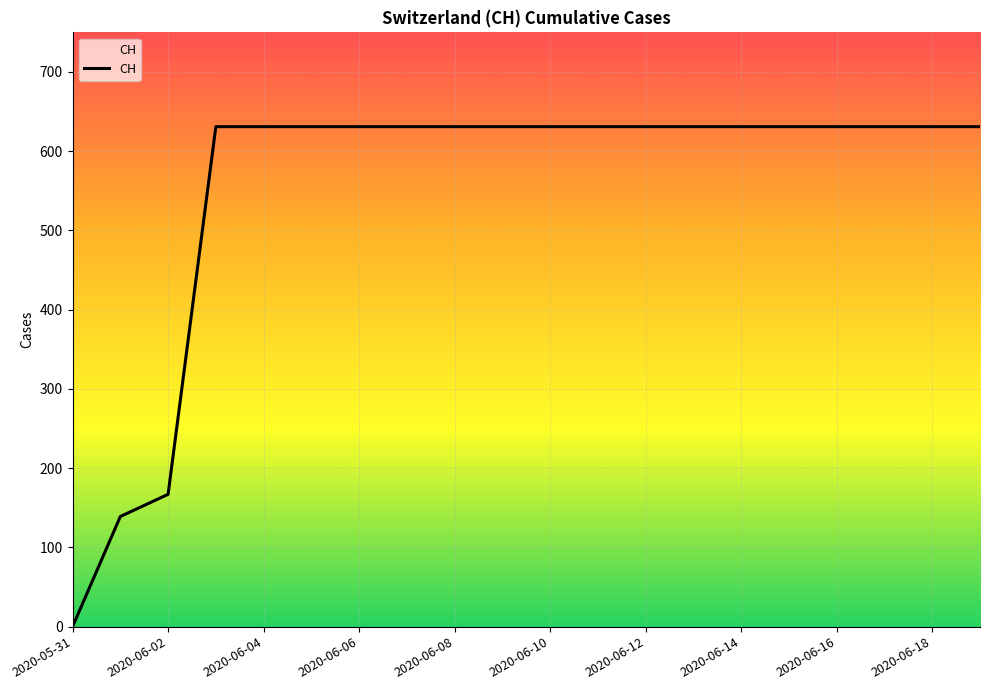

Which category has the highest value across all series?

2020-06-06